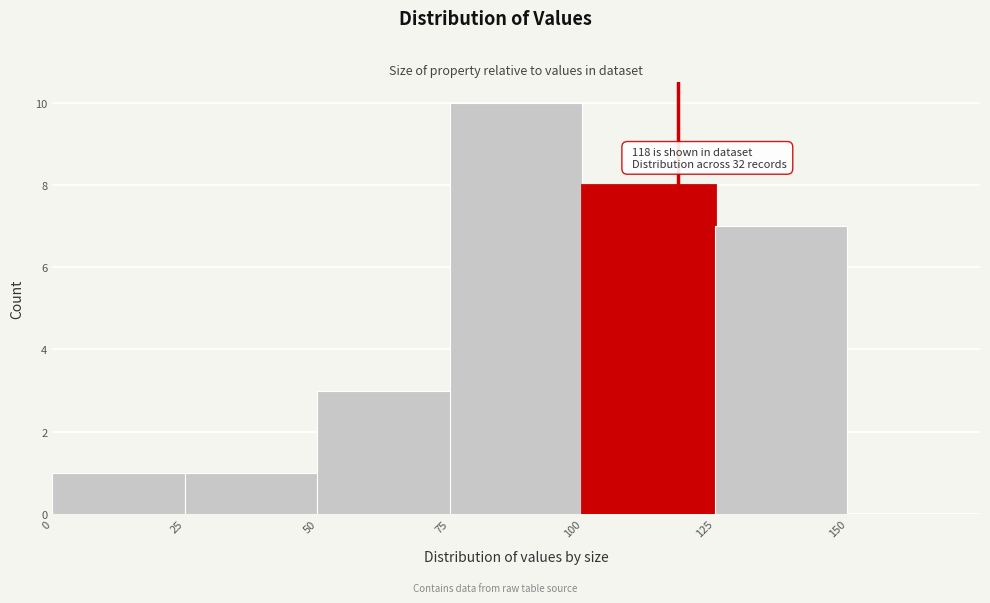

Which range on the x-axis has the tallest bar?

75 to 100